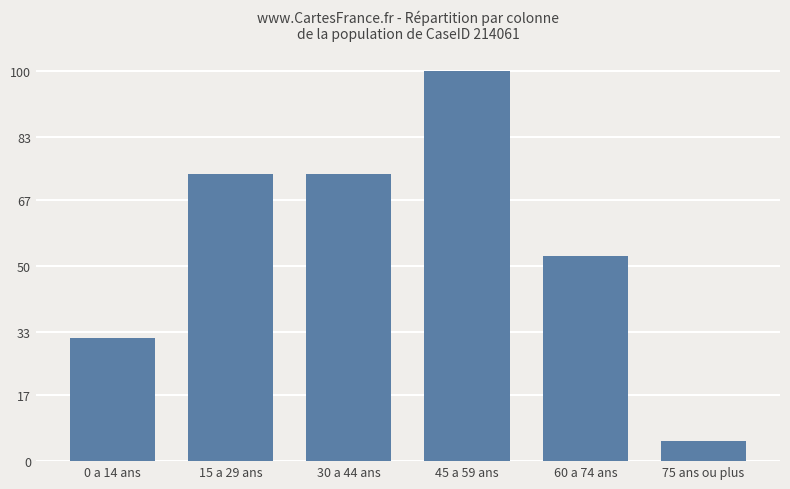

What is the ratio of the value at 60 a 74 ans to the value at 30 a 44 ans?

0.7